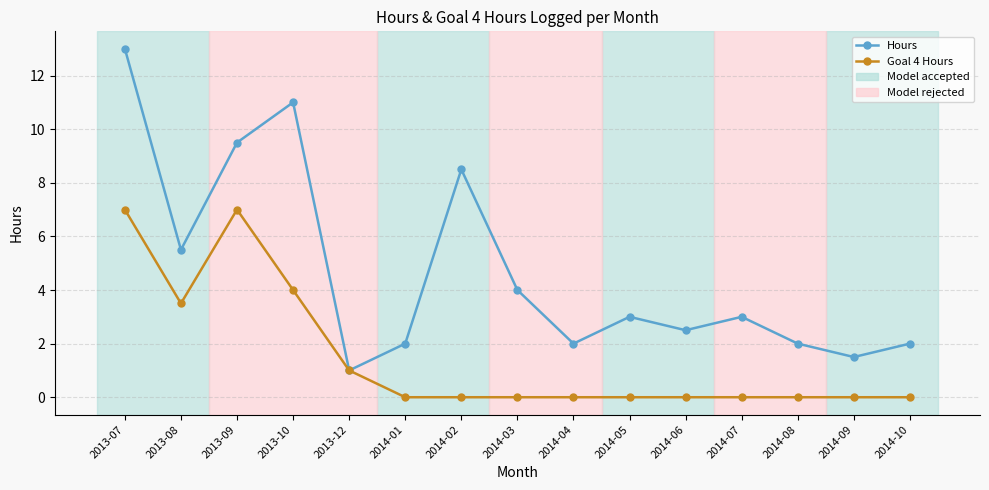

What is the total value across all series at 2014-06?

2.5